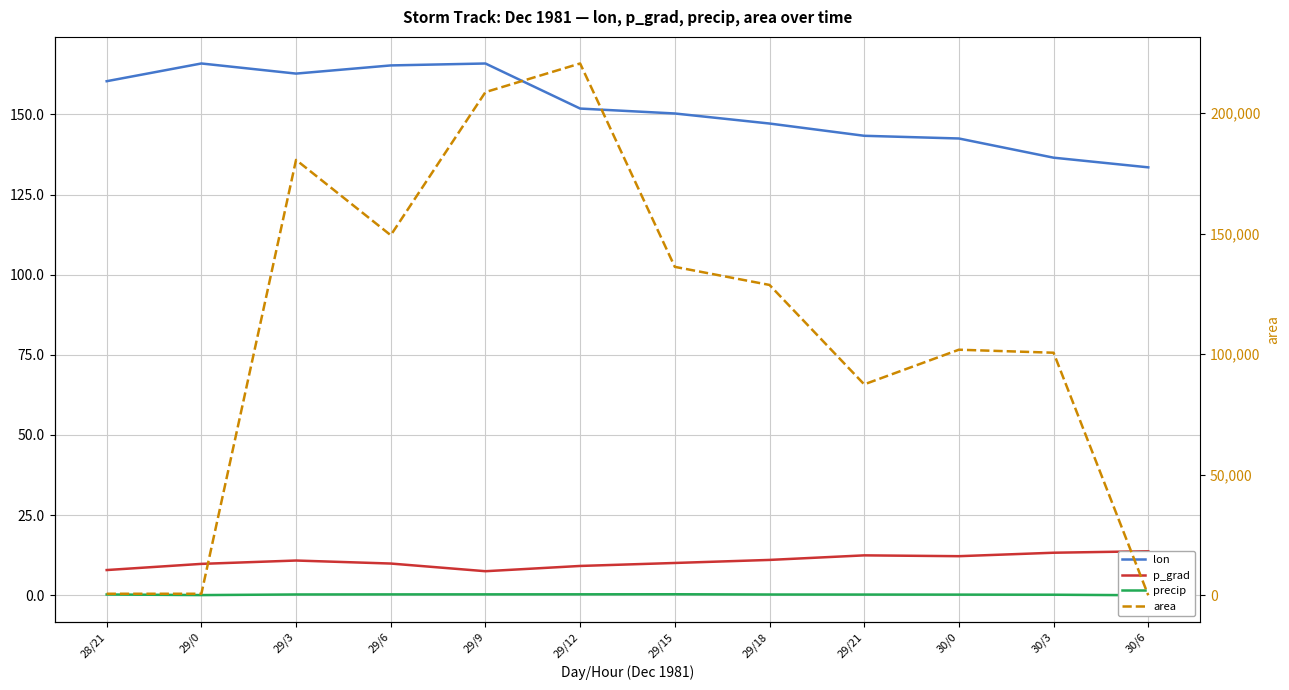

Read the lon value at 30/6.

133.5